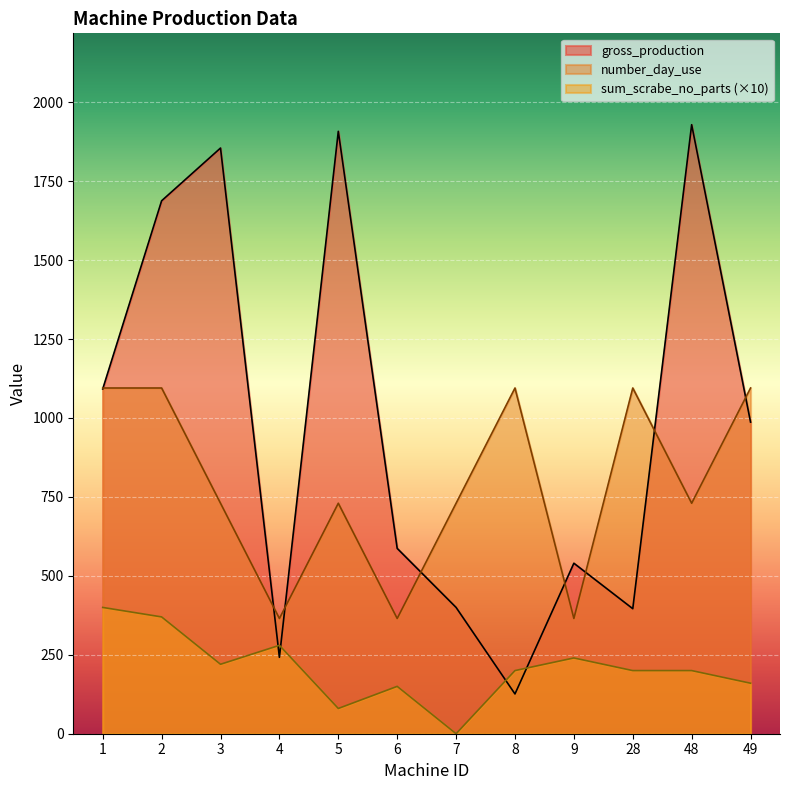

What is the sum of all number_day_use values?

9490